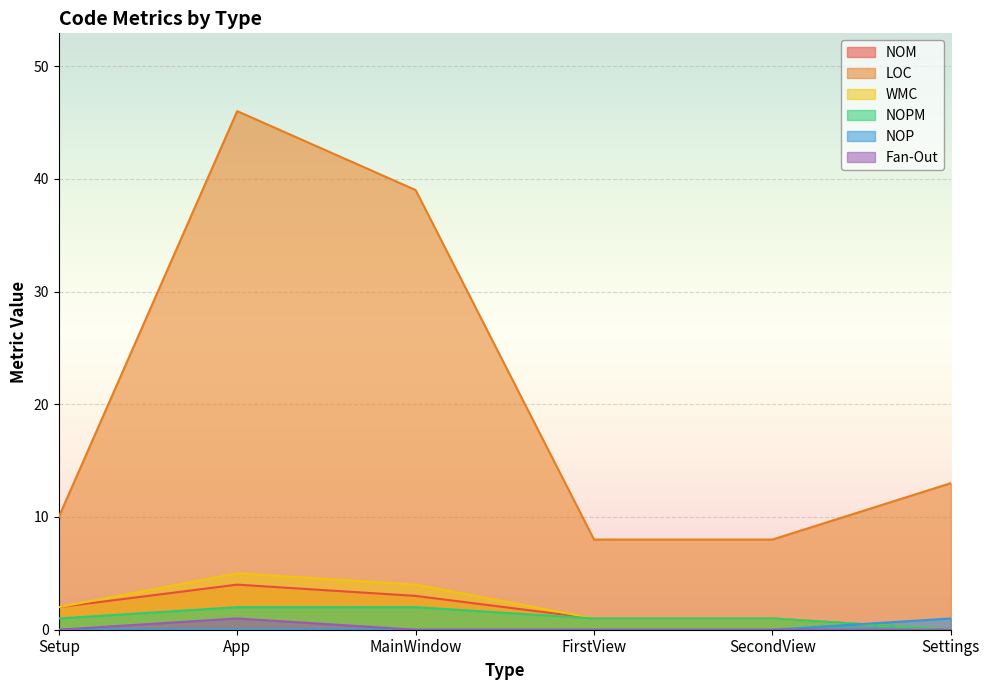

True or false: NOPM and LOC intersect in this chart.

False